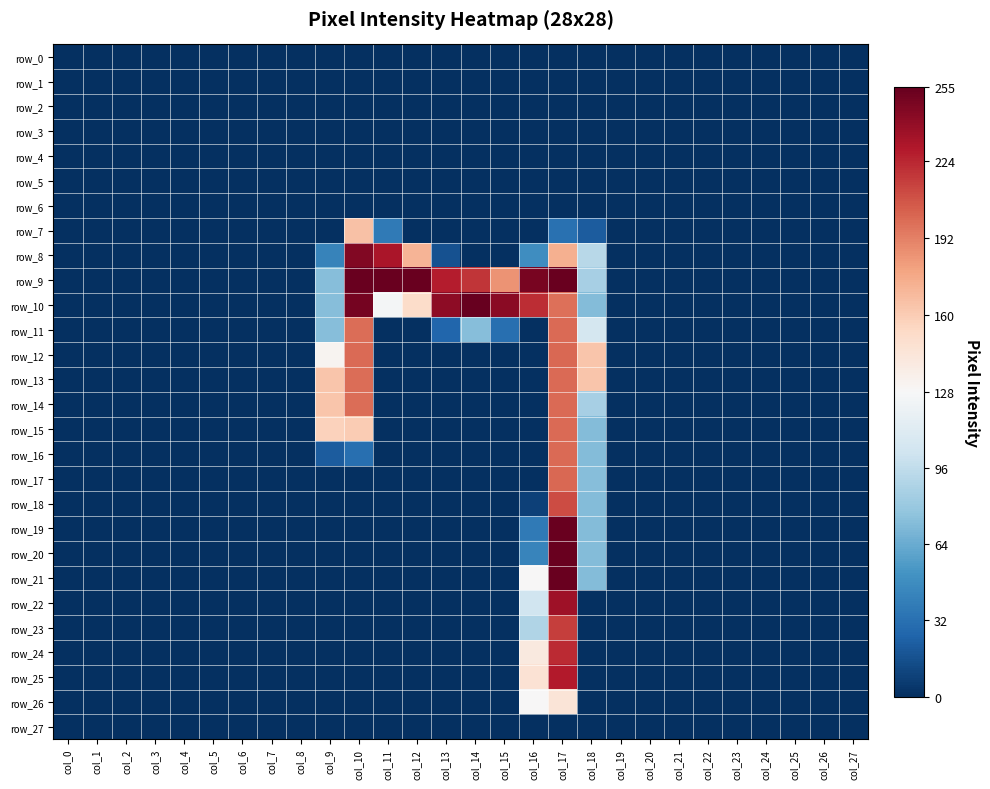

What is the sum of the row_8 values at col_18 and col_27?

92